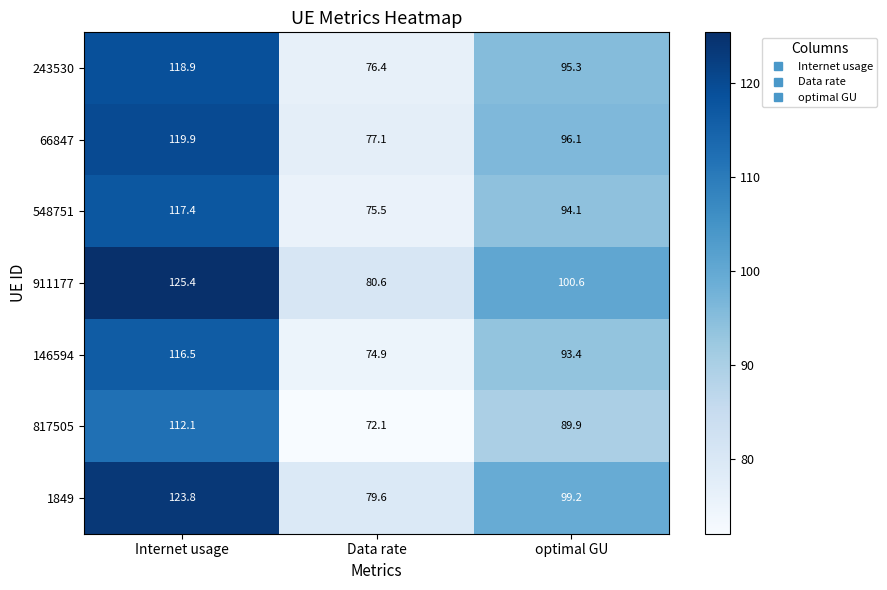

At which category is the sum across all series the highest?

Internet usage